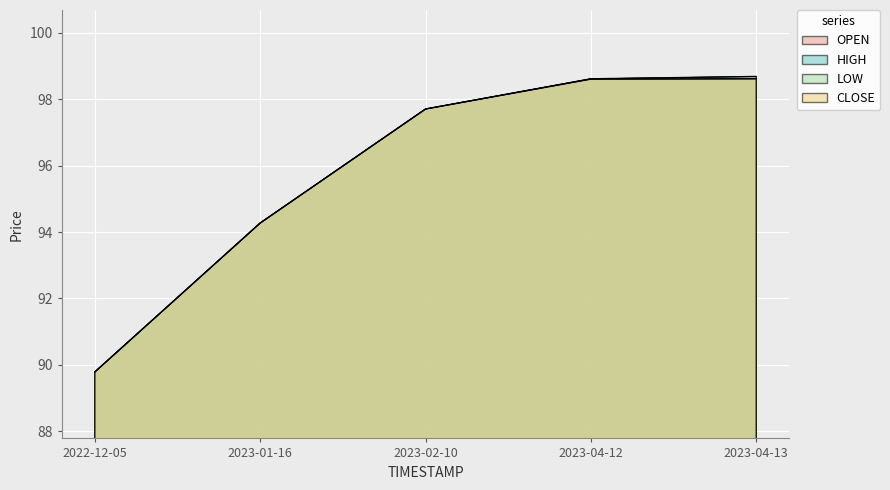

True or false: OPEN has more than 0 points higher than both neighbors.

False